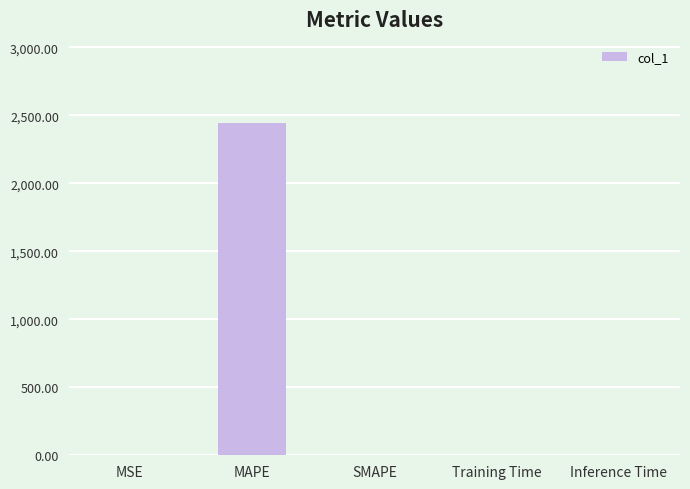

How many values exceed 0?

4